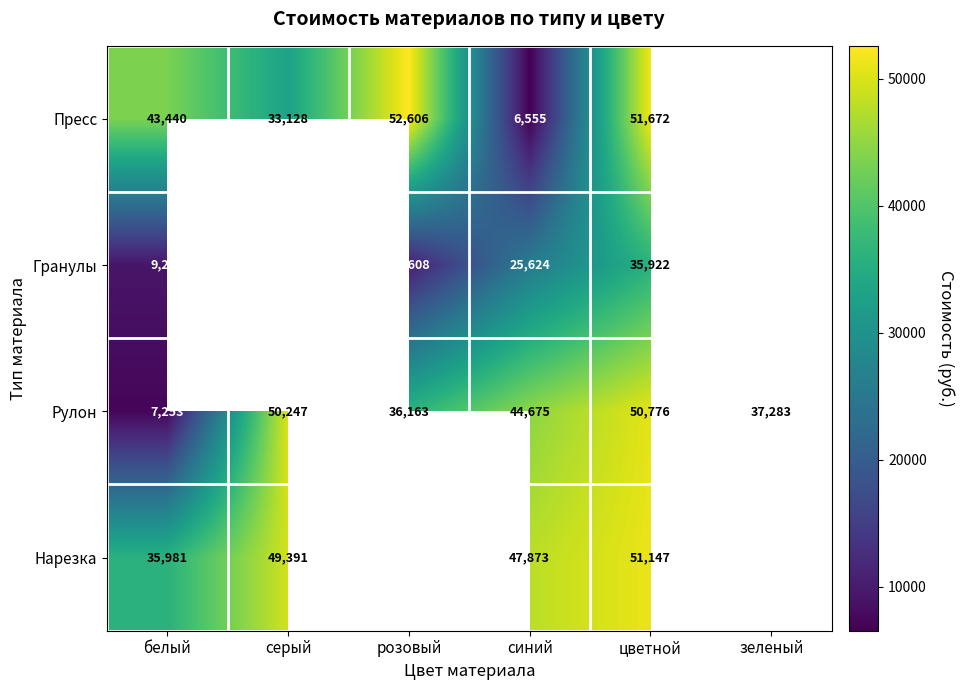

The Нарезка series shows 70339.2 at серый. True or false?

False